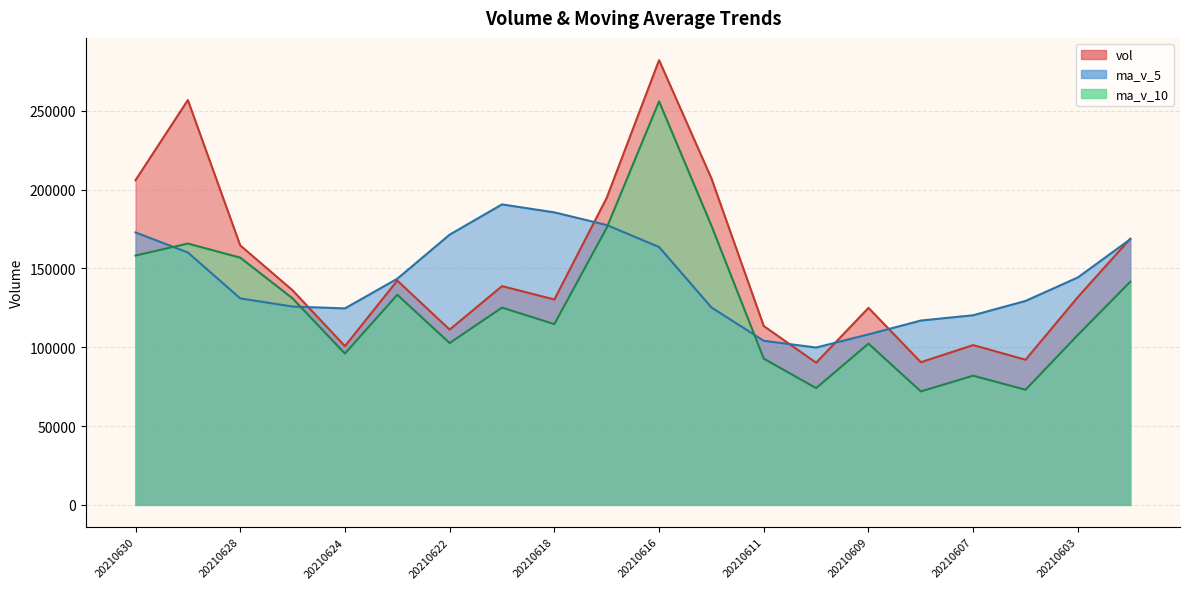

How many intersections are there between ma_v_10 and ma_v_5?

4